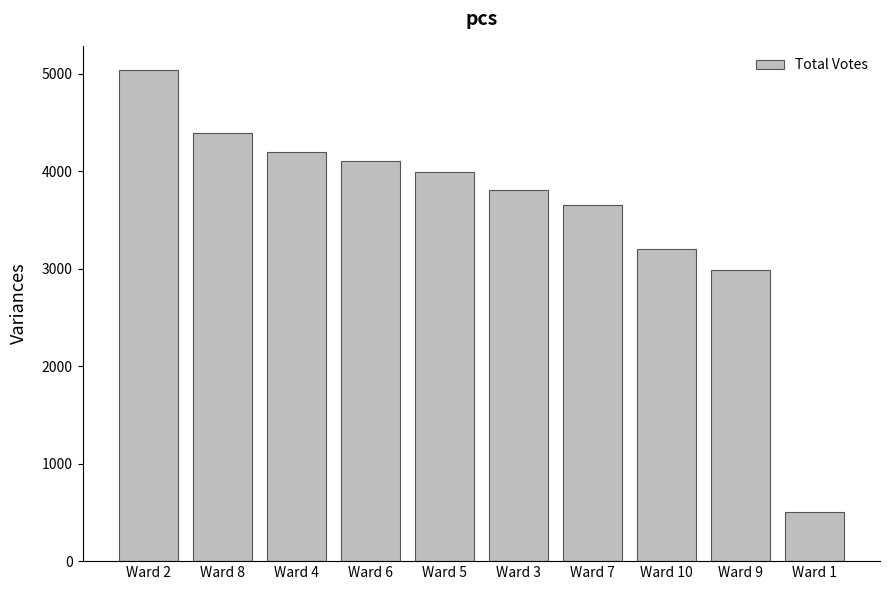

What is the maximum value shown in the chart?

5034